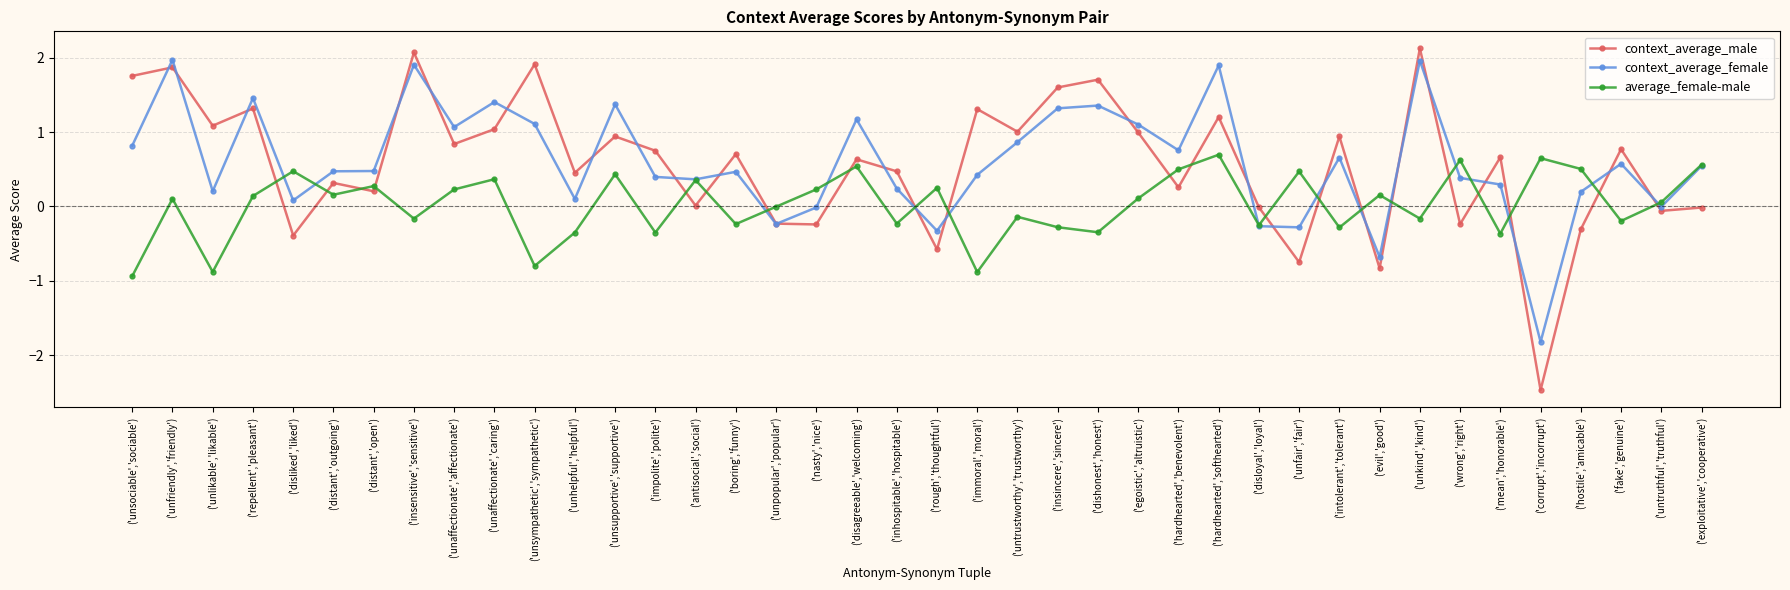

How many distinct data groups are displayed?

3